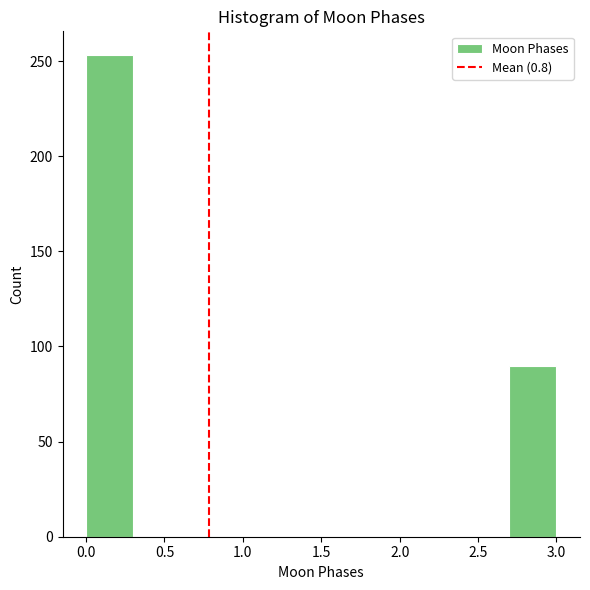

Reading left to right, list every bar in this chart as the range it spans on the x-axis followed by its height. The values are not printed on the chart, so give them approximately, as read against the axis.

0.0 to 0.3: 255
0.3 to 0.6: 0
0.6 to 0.9: 0
0.9 to 1.2: 0
1.2 to 1.5: 0
1.5 to 1.8: 0
1.8 to 2.1: 0
2.1 to 2.4: 0
2.4 to 2.7: 0
2.7 to 3.0: 90